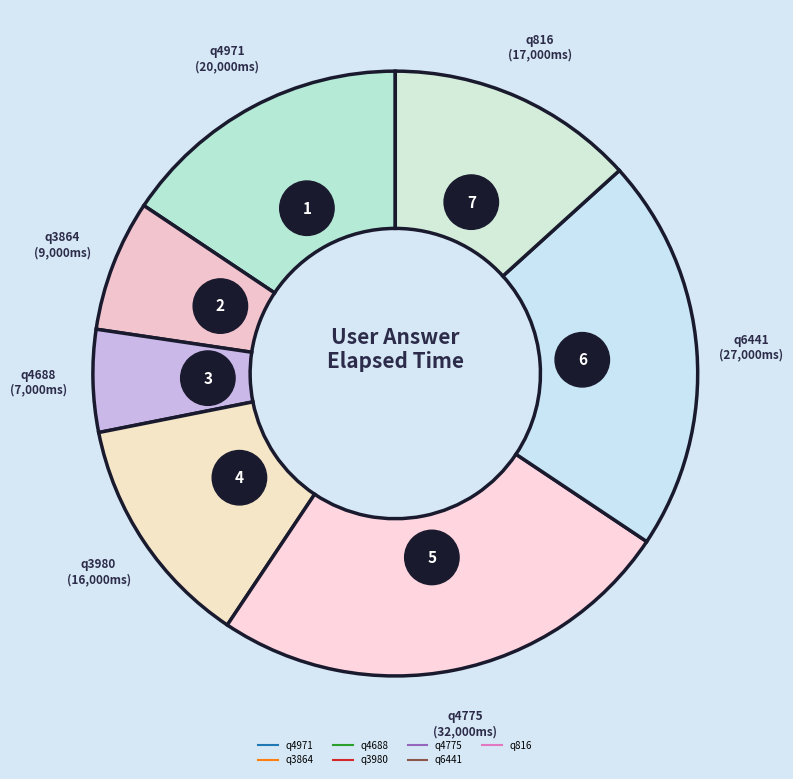

Rank the categories by value from highest to lowest.

q4775, q6441, q4971, q816, q3980, q3864, q4688